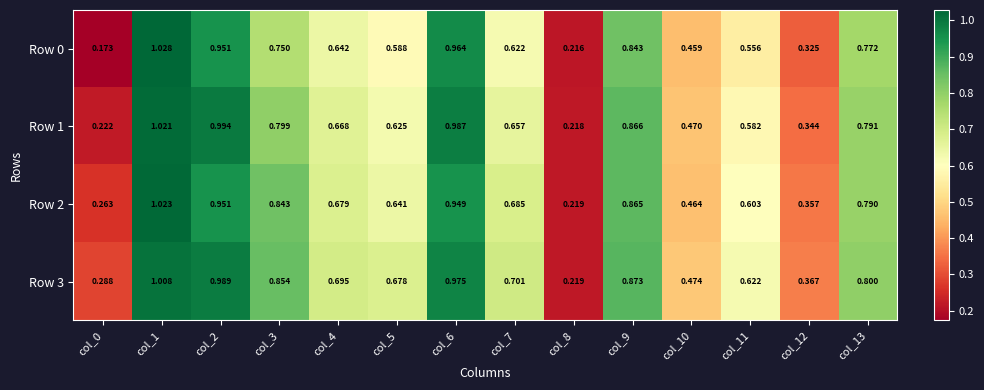

Is the value of Row 1 at col_8 greater than the value of Row 0 at col_2?

No